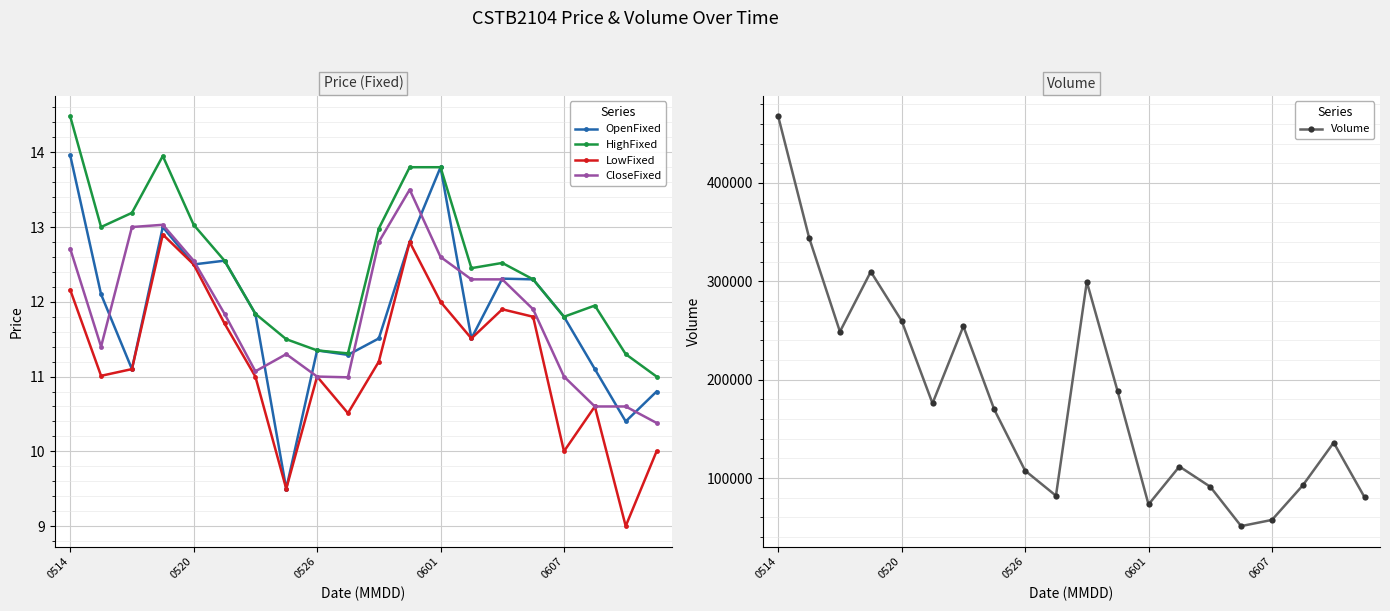

True or false: Volume and LowFixed intersect in this chart.

False